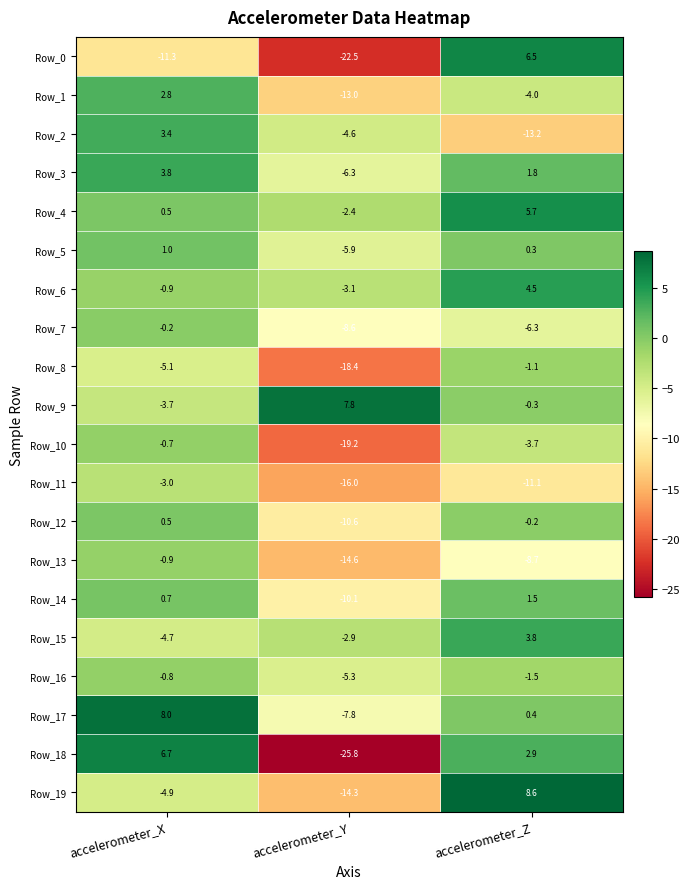

Count the number of categories in the chart.

3